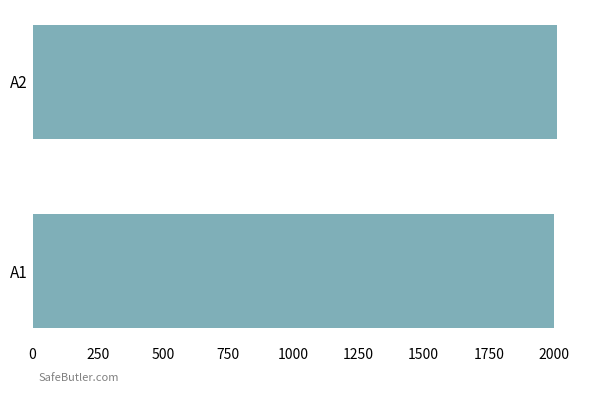

What is the maximum value shown in the chart?

2012